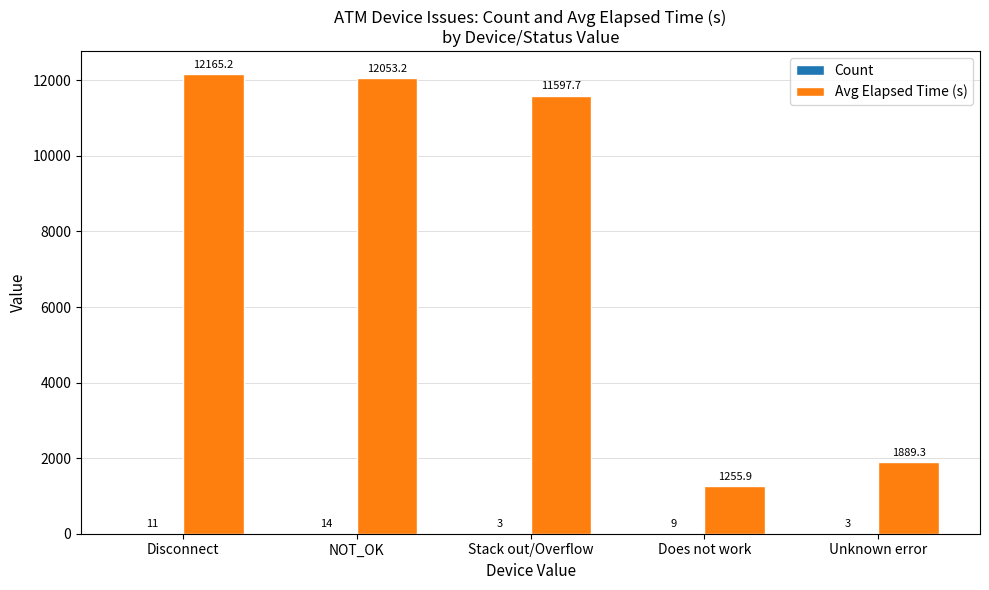

At which category is the sum across all series the highest?

Disconnect